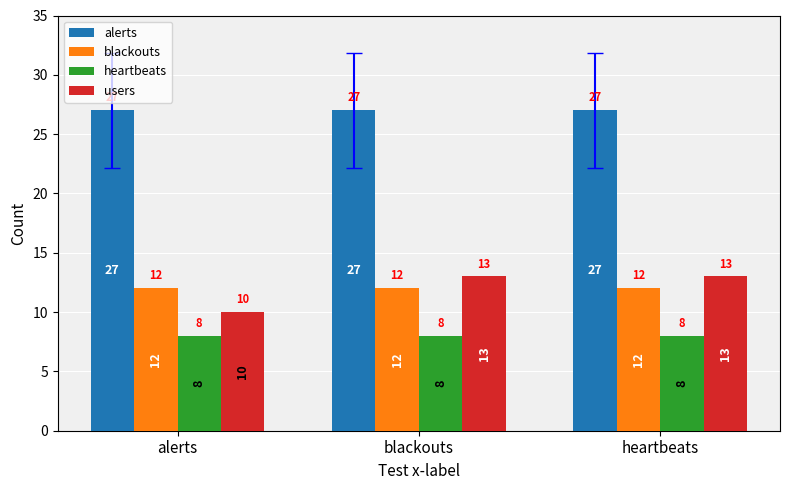

Reading left to right, transcribe all the data shown in this chart.

alerts: 27	27	27
blackouts: 12	12	12
heartbeats: 8	8	8
users: 10	13	13